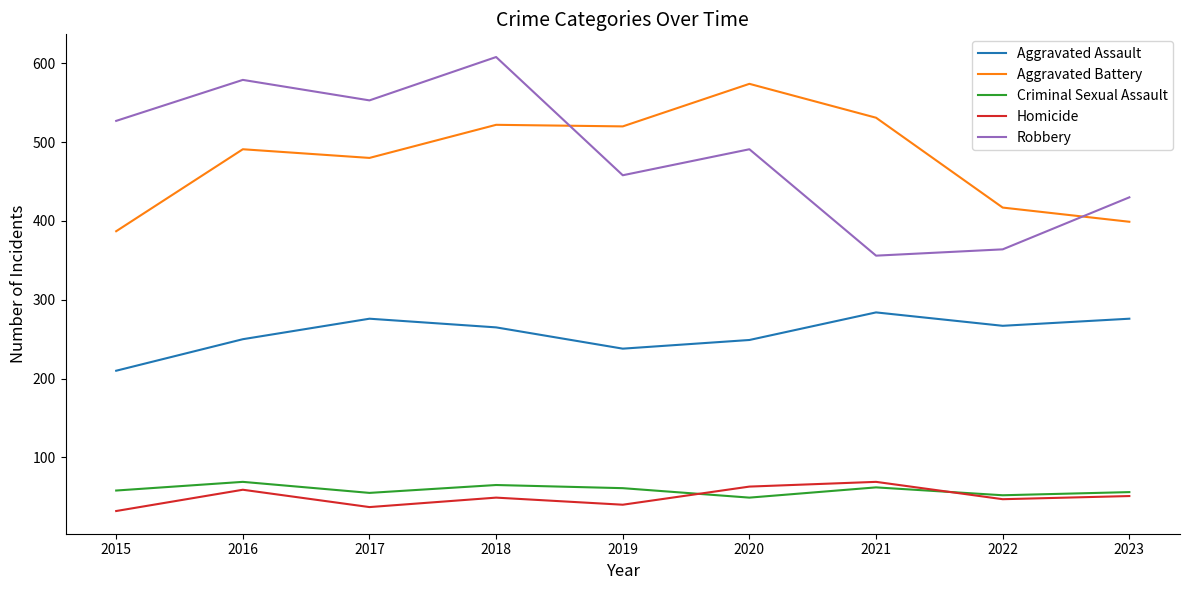

What is the difference between the maximum and minimum values in the Robbery series?

252